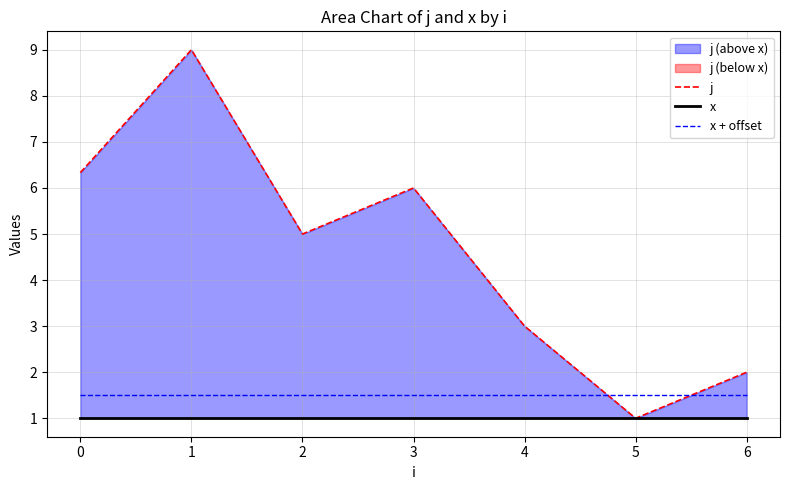

Does the chart display data point markers on the line(s)?

No